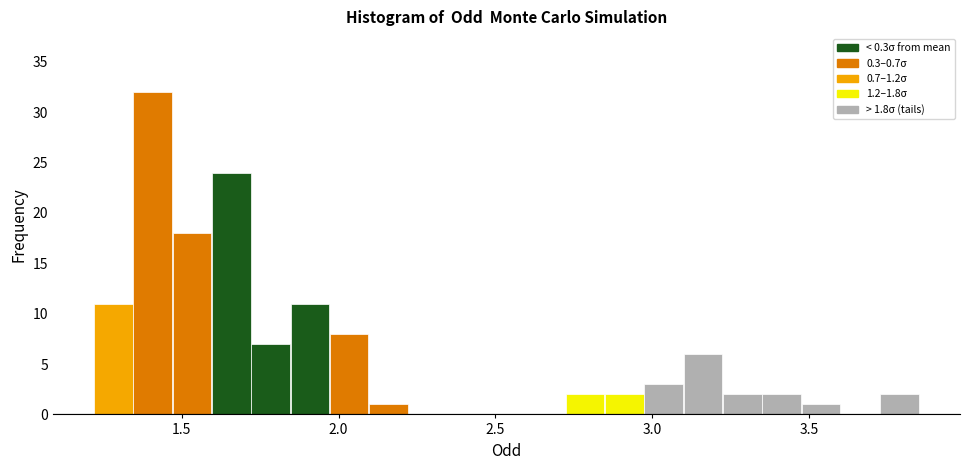

Read against the x-axis, roughly where is the centre of the tallest bar?

1.40